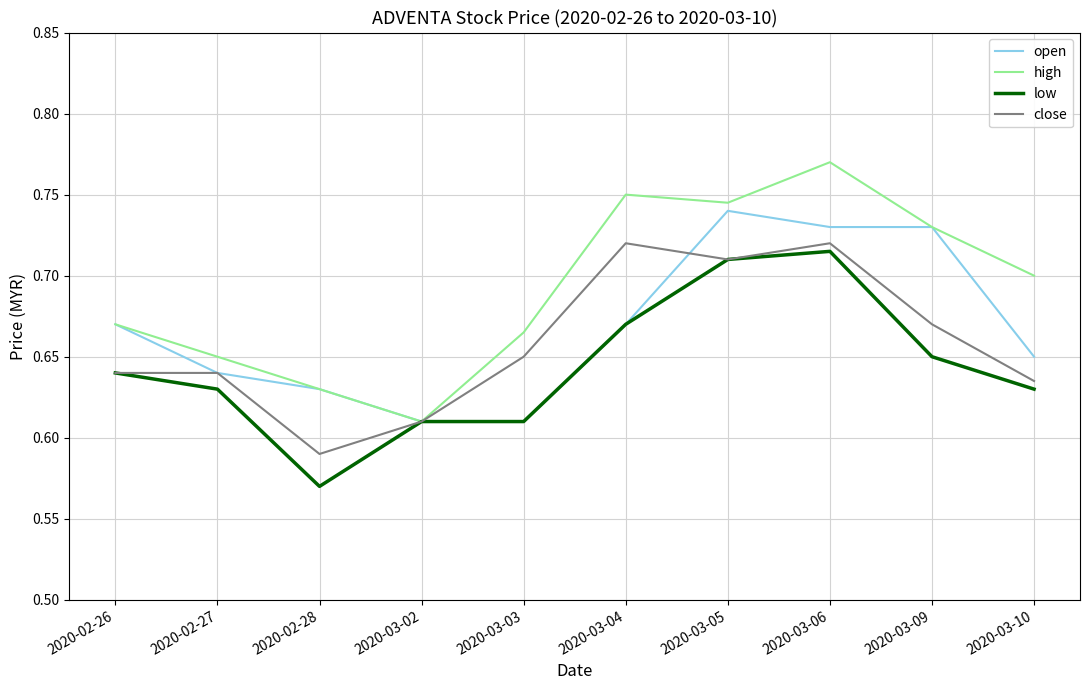

Between 2020-02-27 and 2020-03-02, which series saw the biggest shift?

high